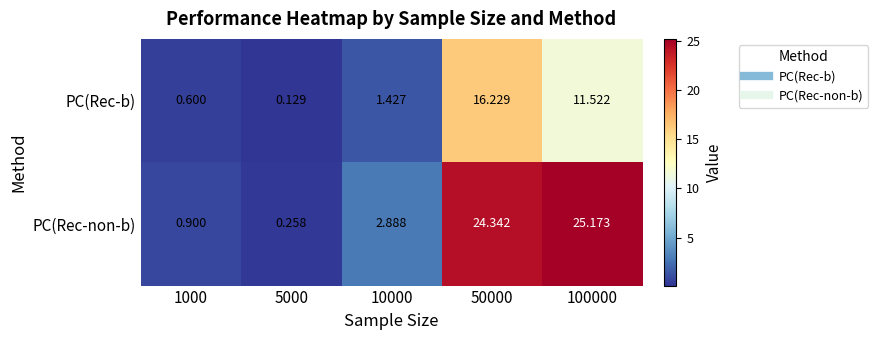

Which category has the lowest value across all series?

5000